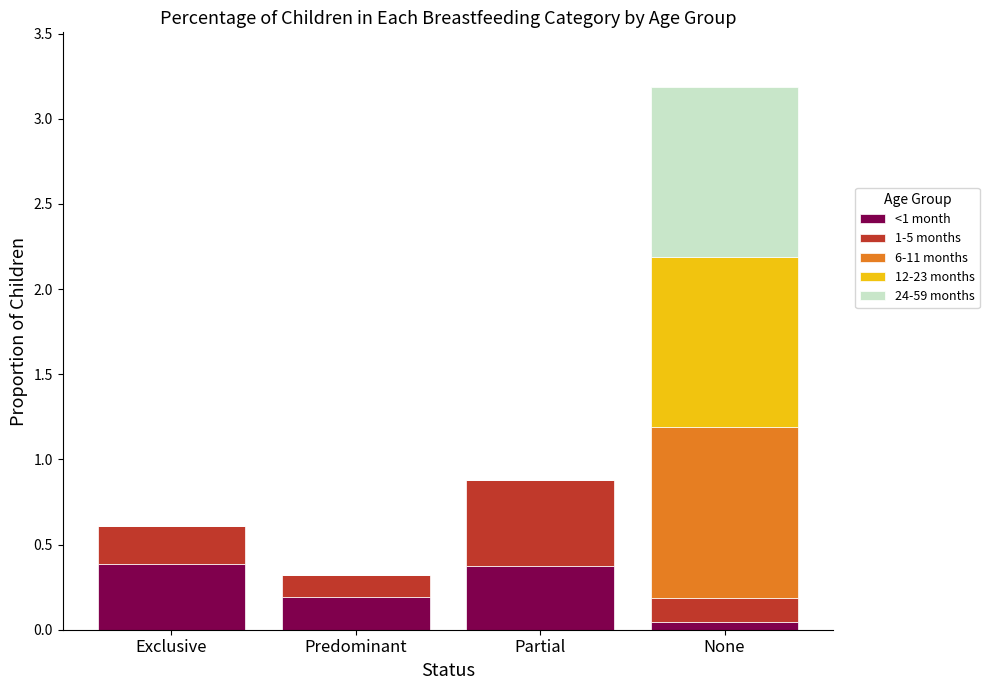

What is the total value across all series at Exclusive?

0.6